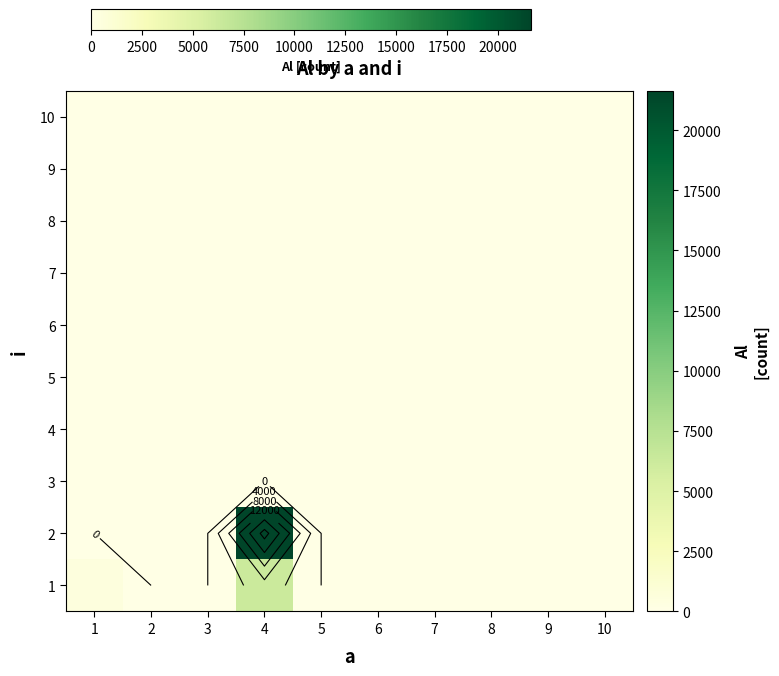

Is the value of 2 at 4 greater than the value of 1 at 6?

Yes